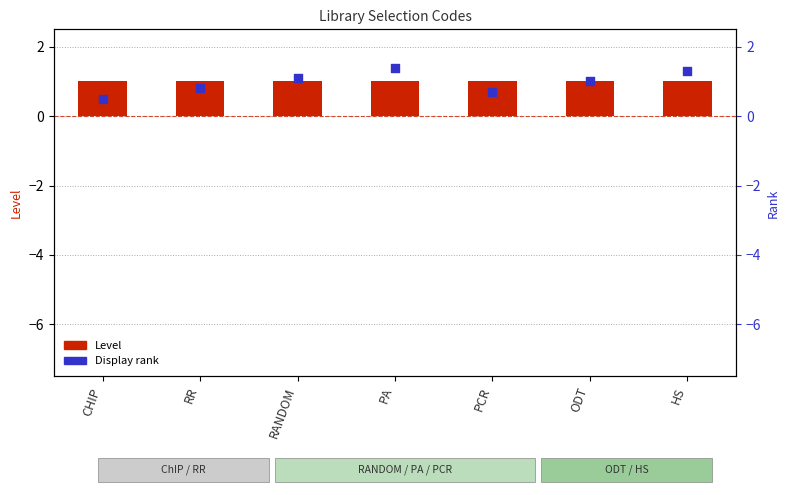

At how many categories does at least one series exceed 1?

3